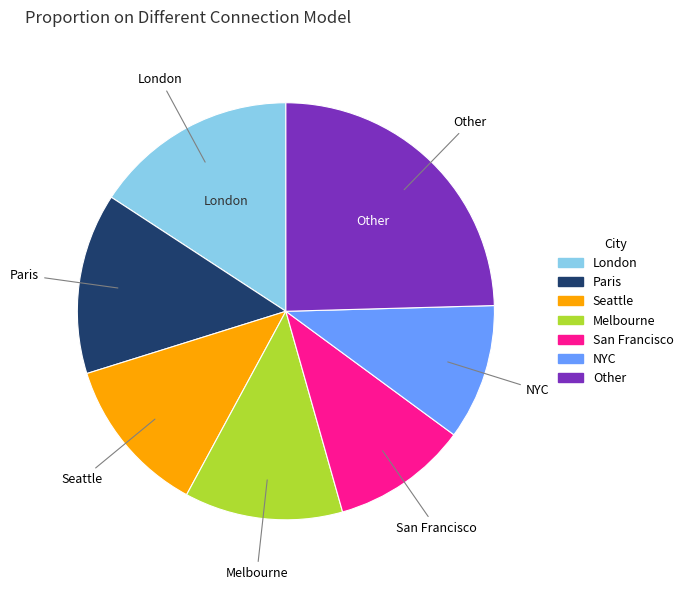

Count the number of slices in the pie.

7